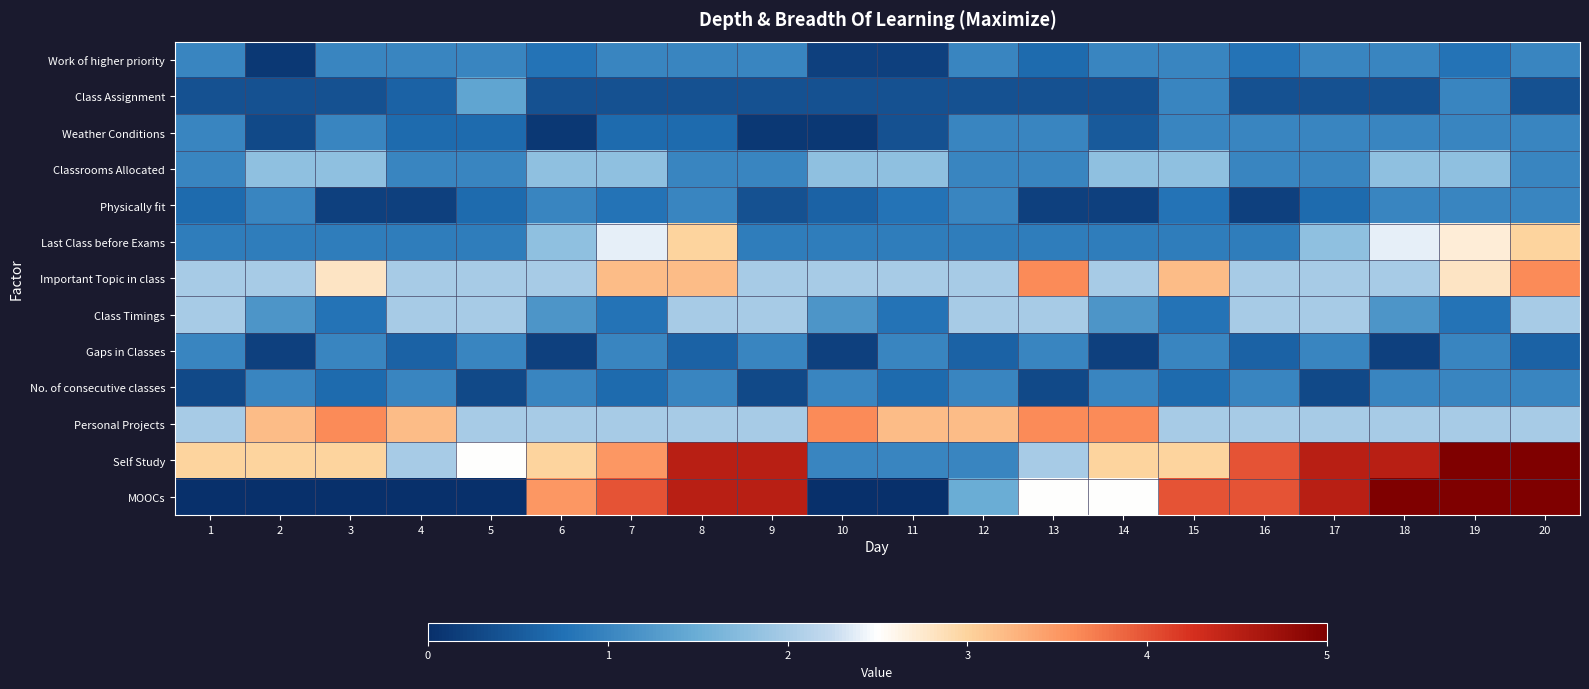

Which series has the widest spread of values?

MOOCs